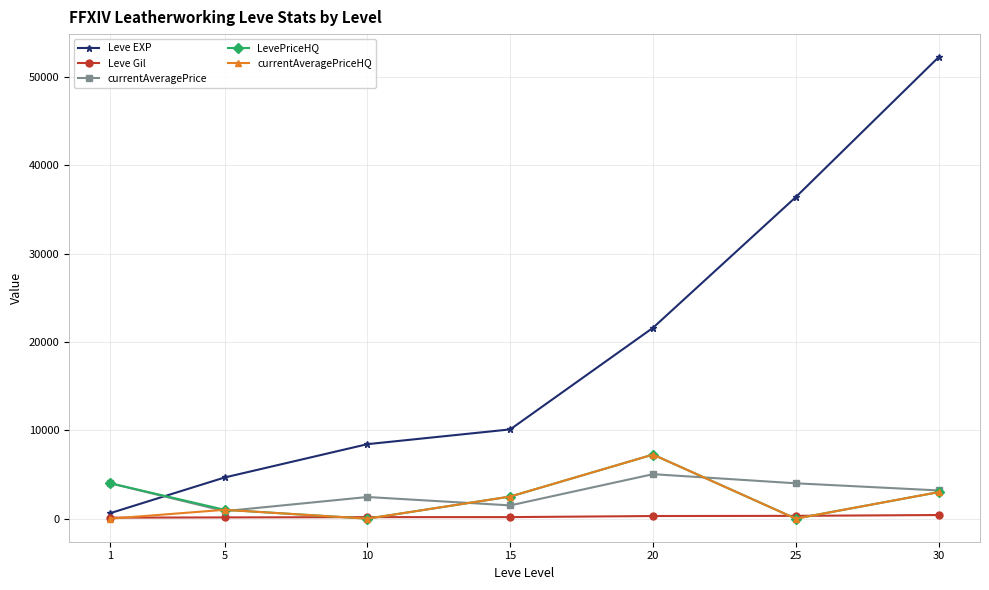

Where do currentAveragePriceHQ and Leve Gil first cross each other?

1 and 5